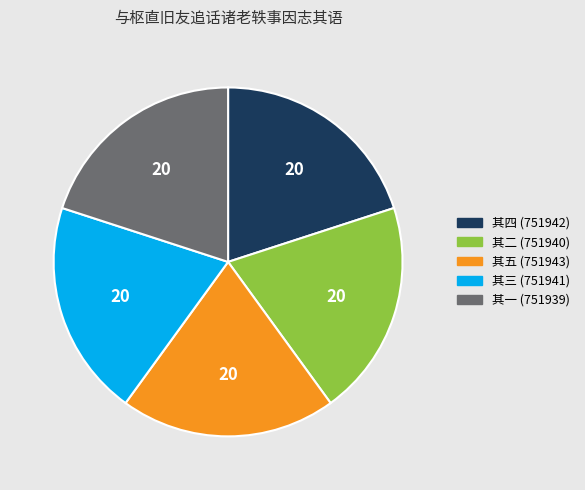

Is there any slice that represents more than half of the pie?

No